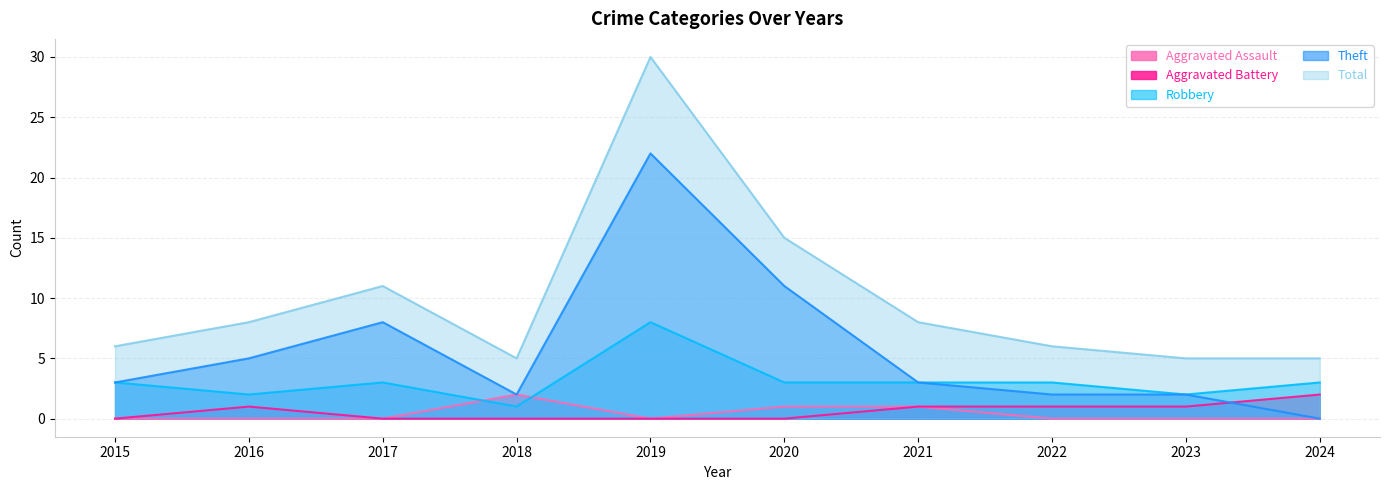

What are all the series names shown in the legend?

Aggravated Assault, Aggravated Battery, Robbery, Theft, Total